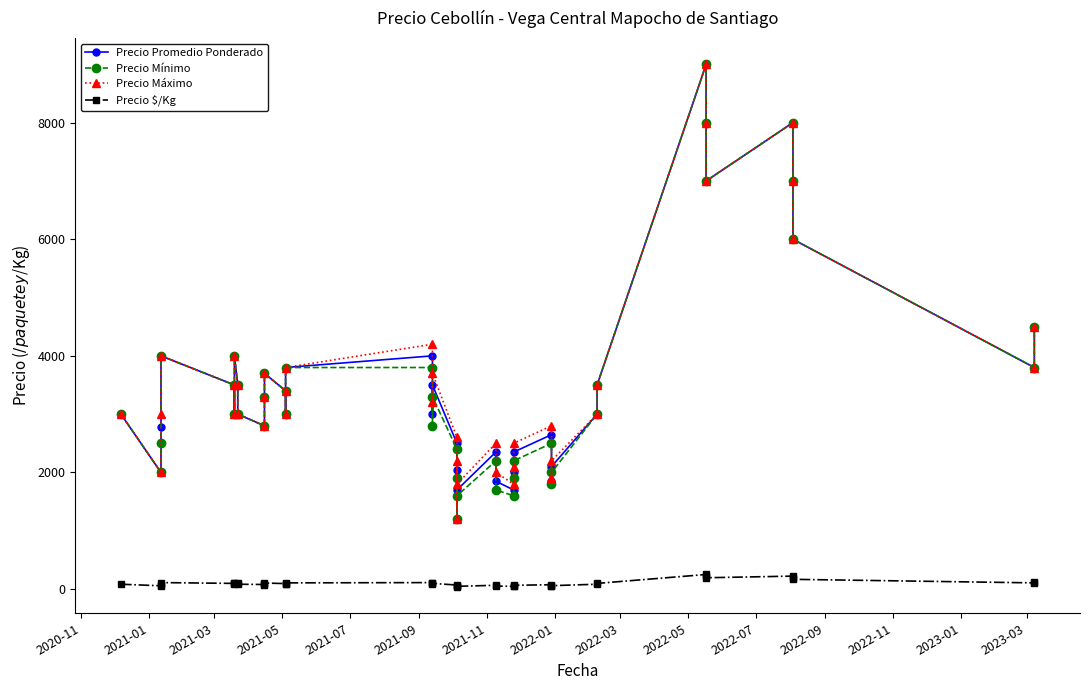

At how many categories does at least one series exceed 8139?

1